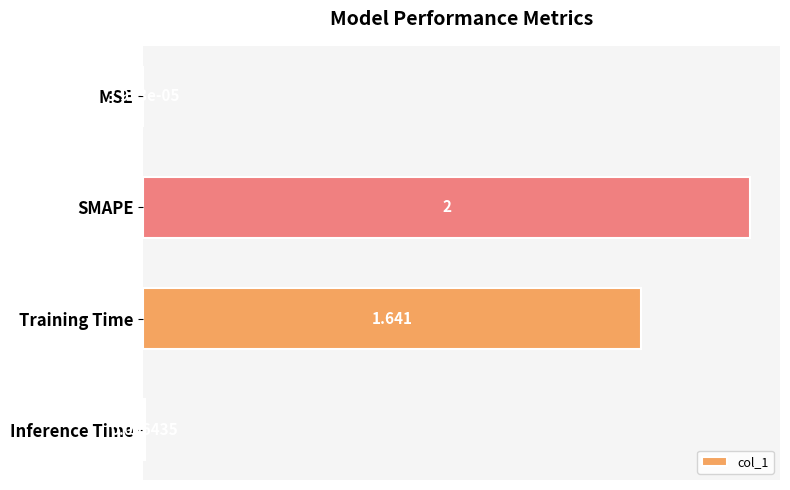

At which category does the chart reach its peak across all series?

SMAPE